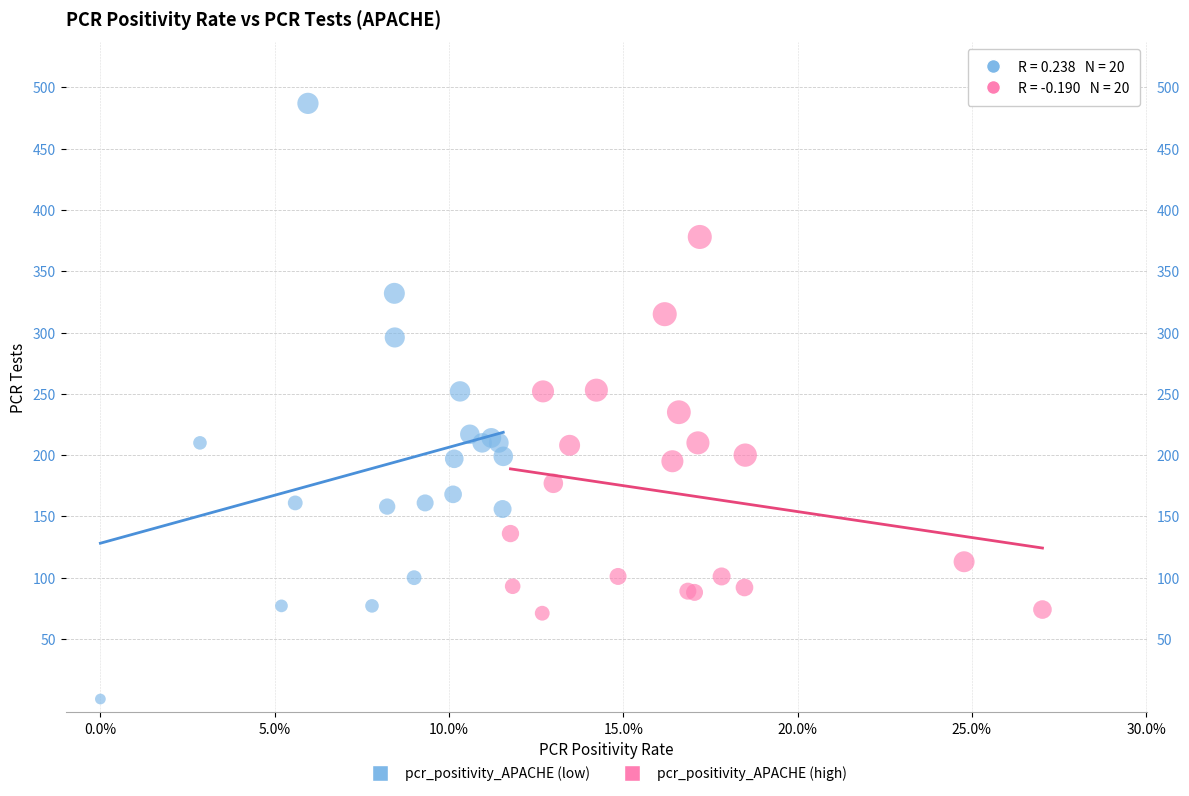

What are all the series names shown in the legend?

pcr_positivity_APACHE (low), pcr_positivity_APACHE (high)